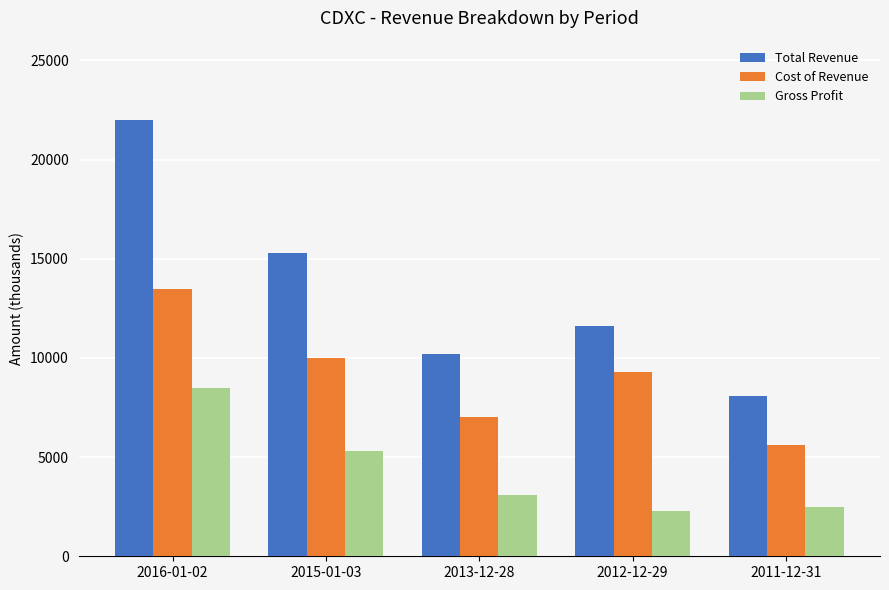

What is the difference between the highest and lowest values at 2013-12-28?

7100